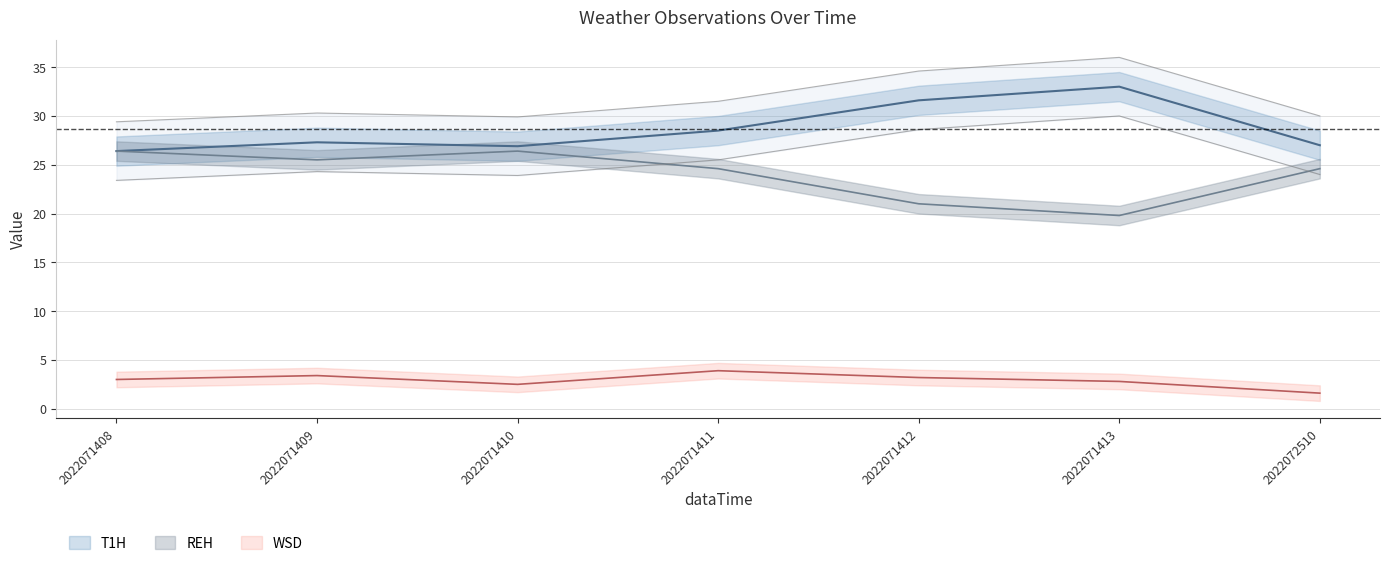

The WSD series shows 1.0 at 2022071411. True or false?

False